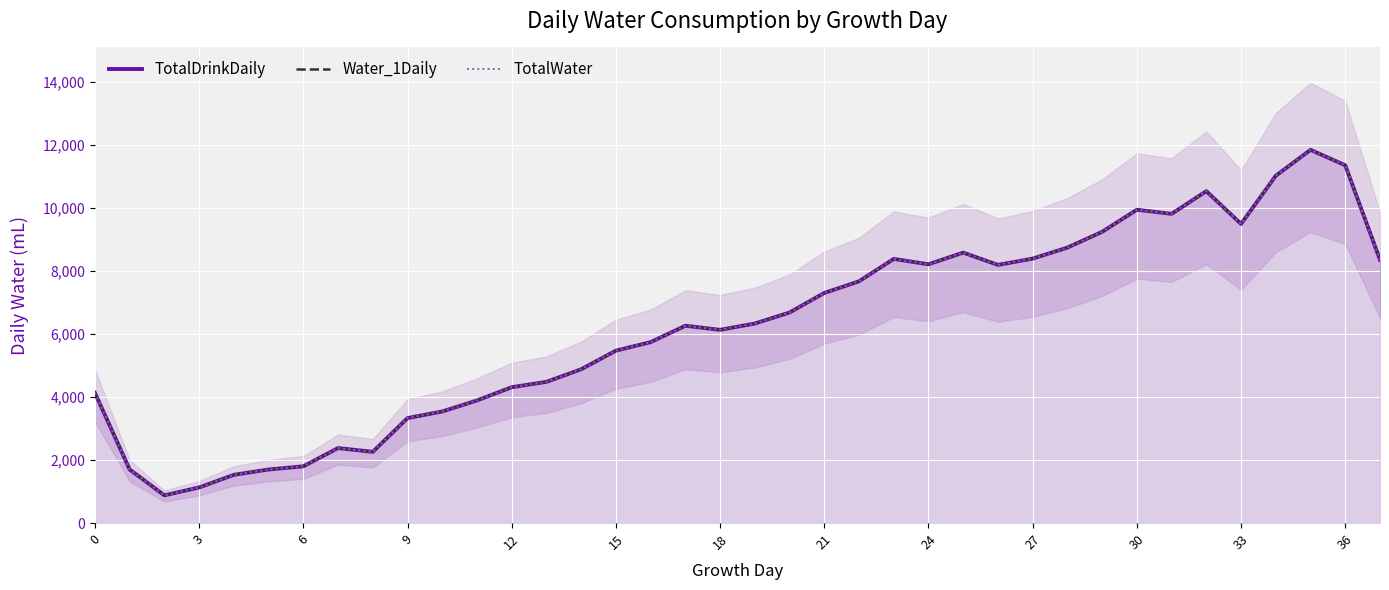

Count the number of categories in the chart.

38